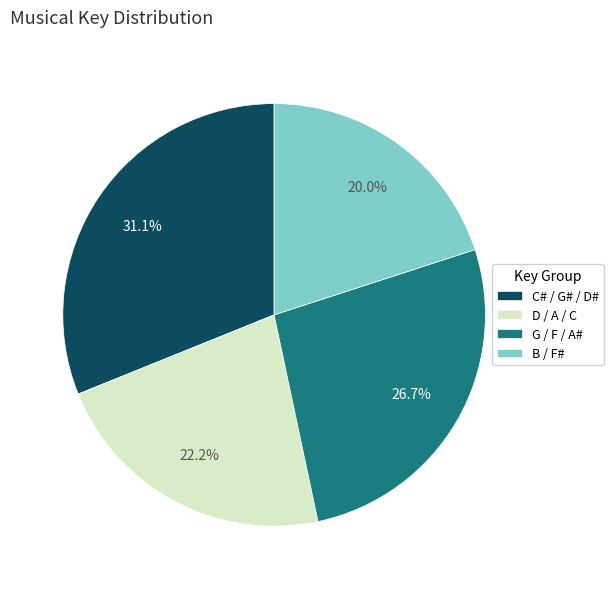

Rank the categories by value from lowest to highest.

B / F#, D / A / C, G / F / A#, C# / G# / D#